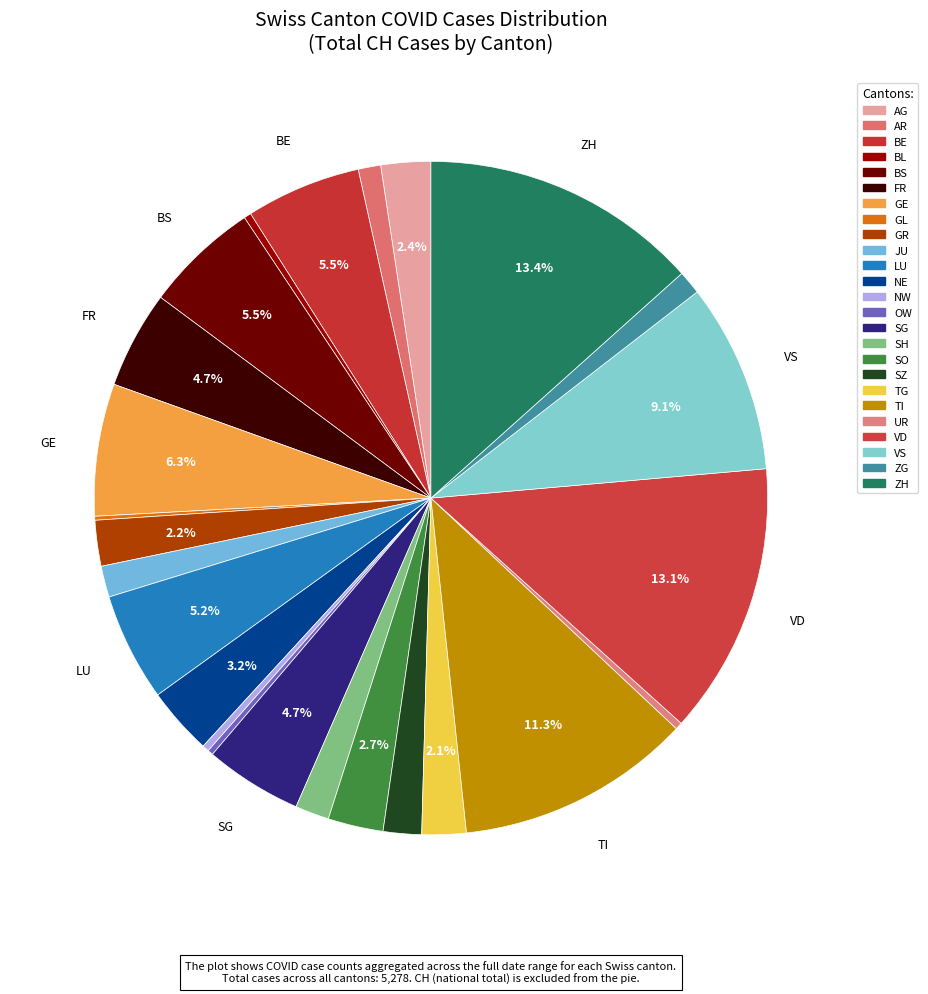

True or false: OW accounts for 0% of the total.

True